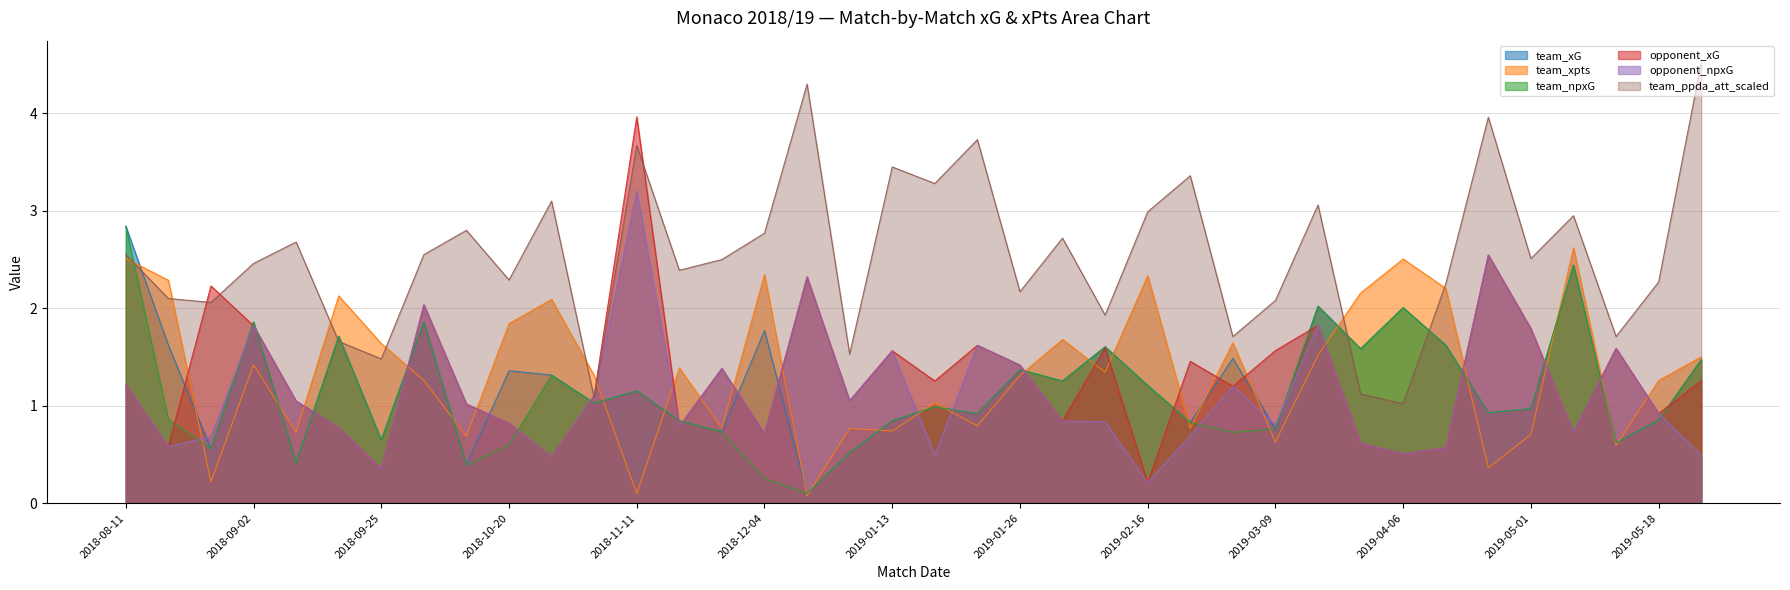

What is the difference between the maximum and minimum values in the team_ppda_att_scaled series?

3.5